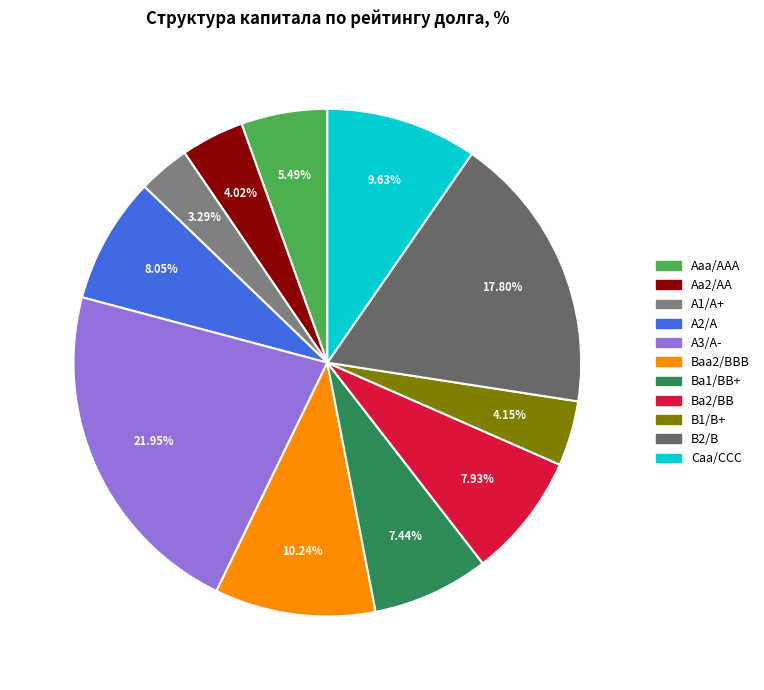

To the nearest percent, what is the average slice percentage?

9%